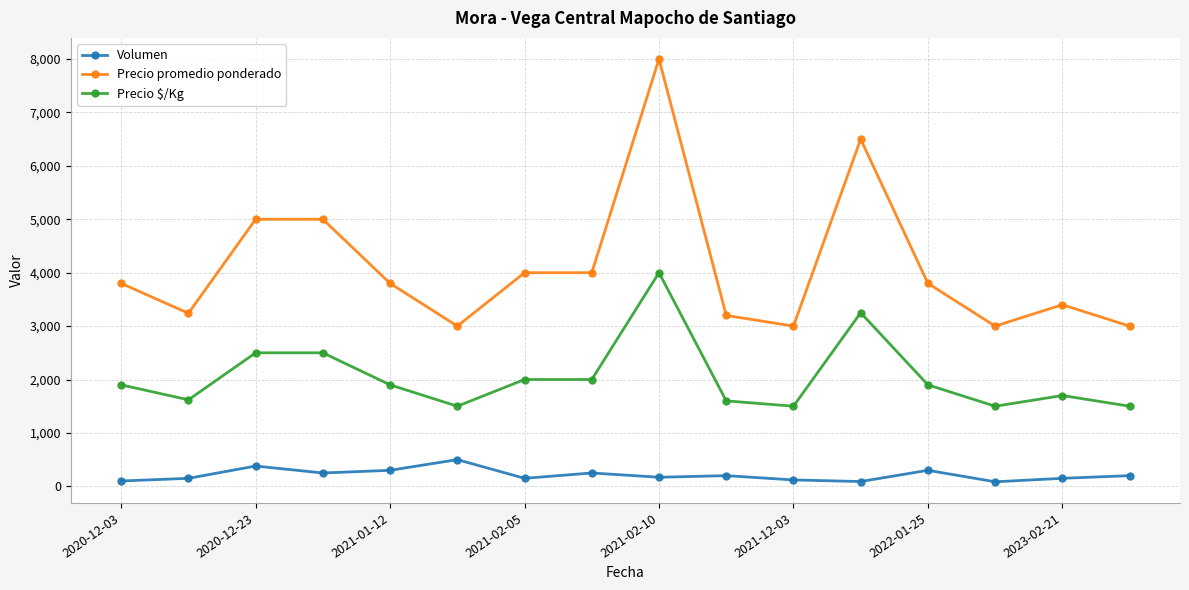

What are all the series names shown in the legend?

Volumen, Precio promedio ponderado, Precio $/Kg